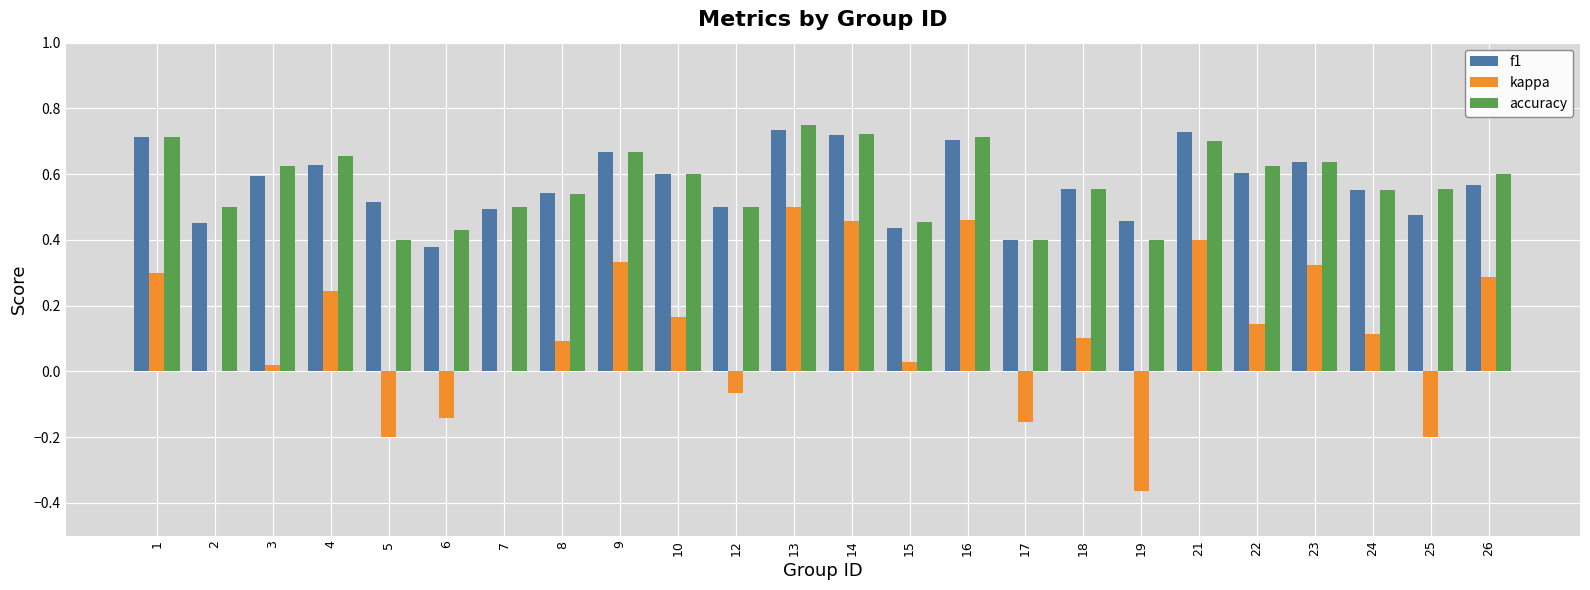

Does the chart contain stacked bars?

No